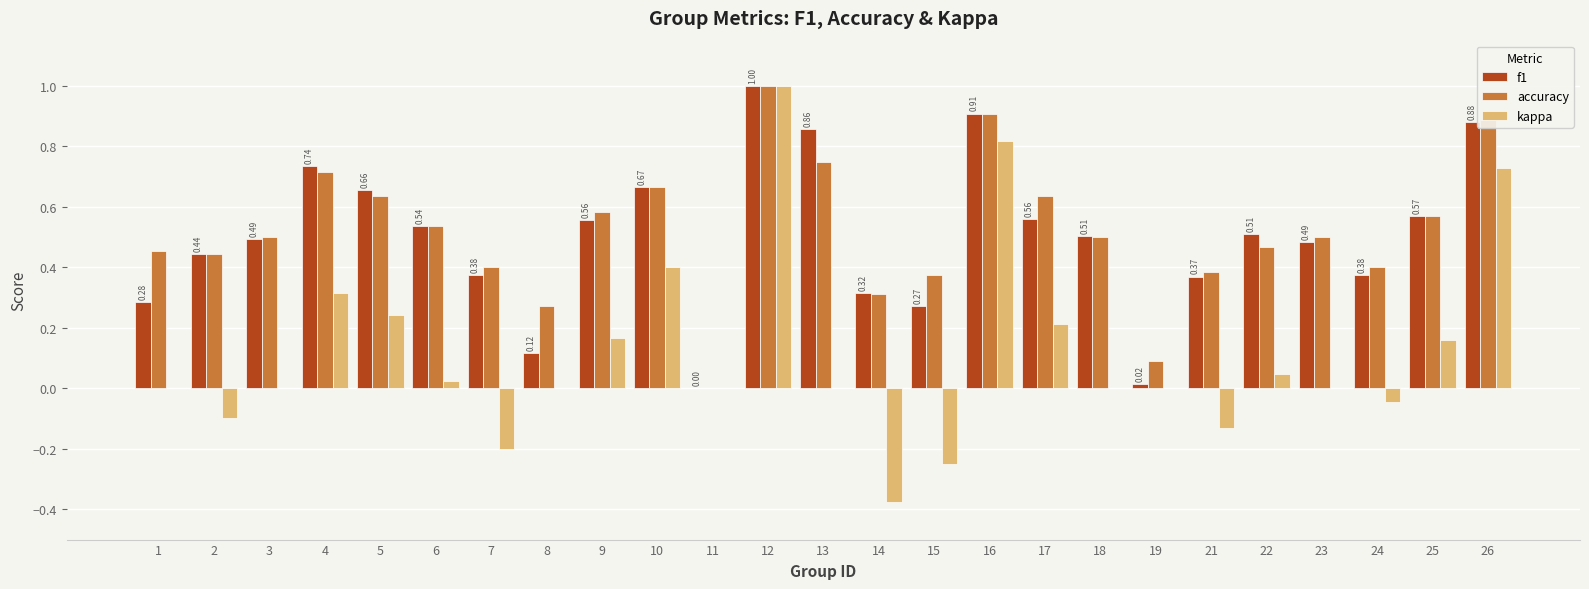

At which category is the sum across all series the highest?

12